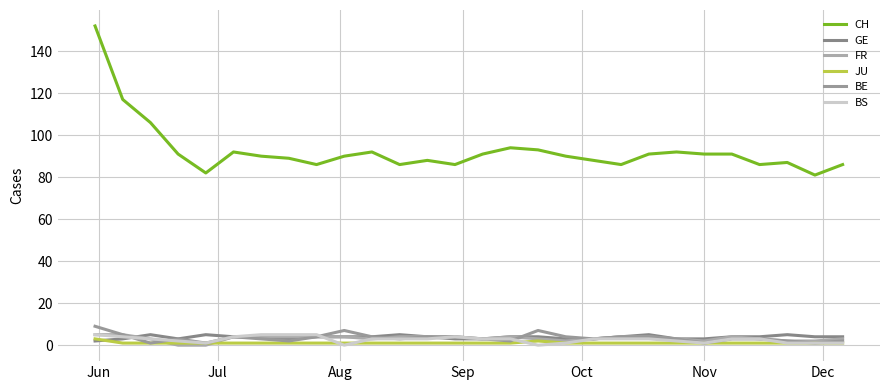

Does the chart have visible grid lines?

Yes